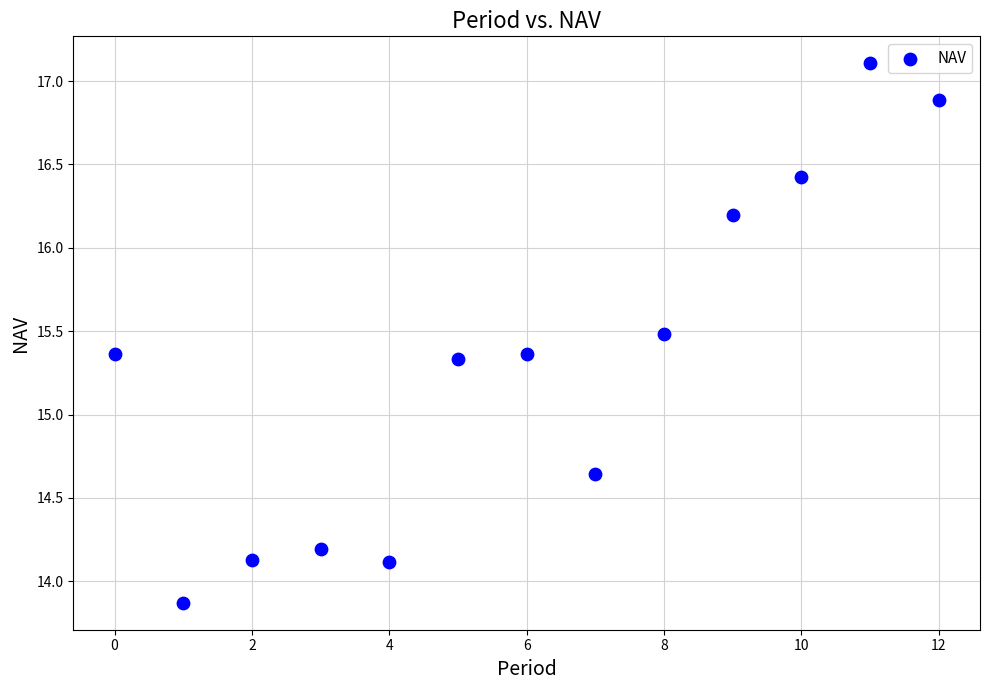

What is the range of Y values (max minus min)?

3.2